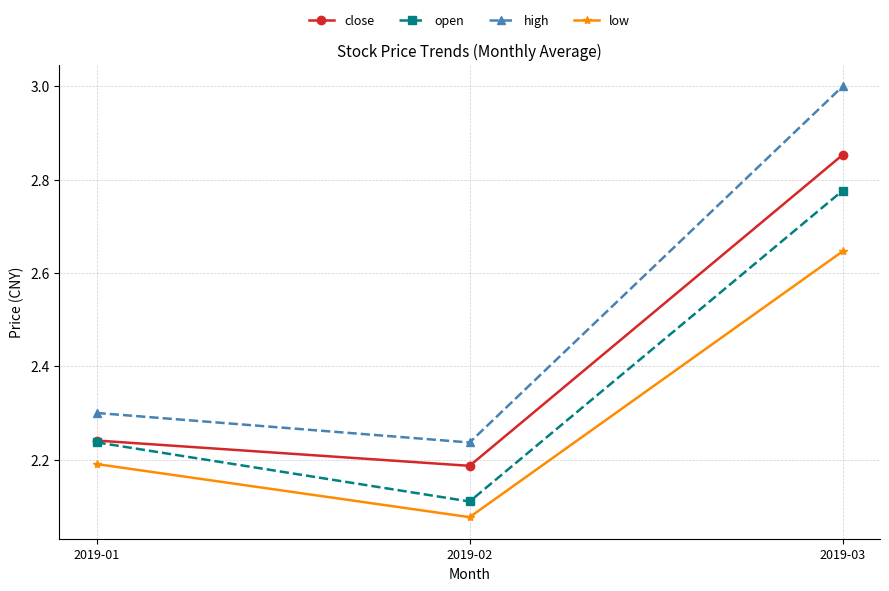

At 2019-03, list the series in order from largest to smallest.

high, close, open, low